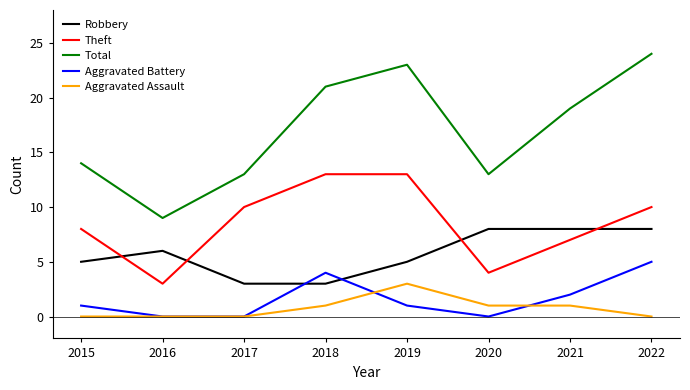

The Theft series shows 8 at 2015. True or false?

True